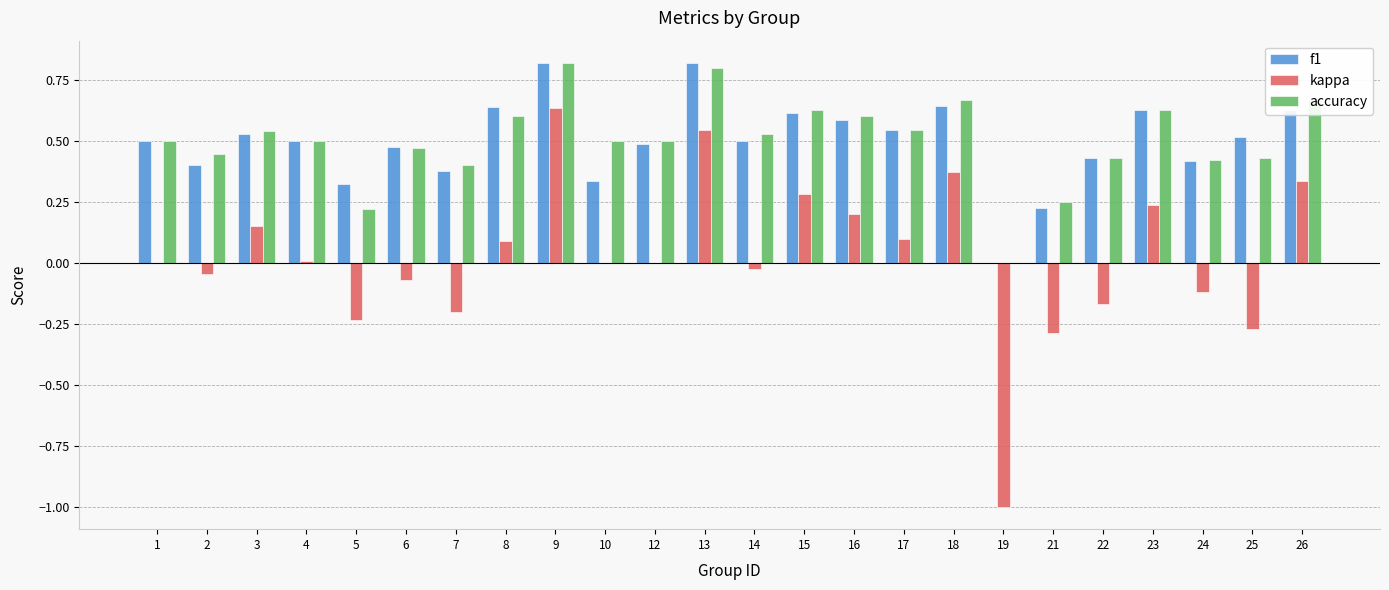

True or false: accuracy has a value of 0.4 at 26.

False